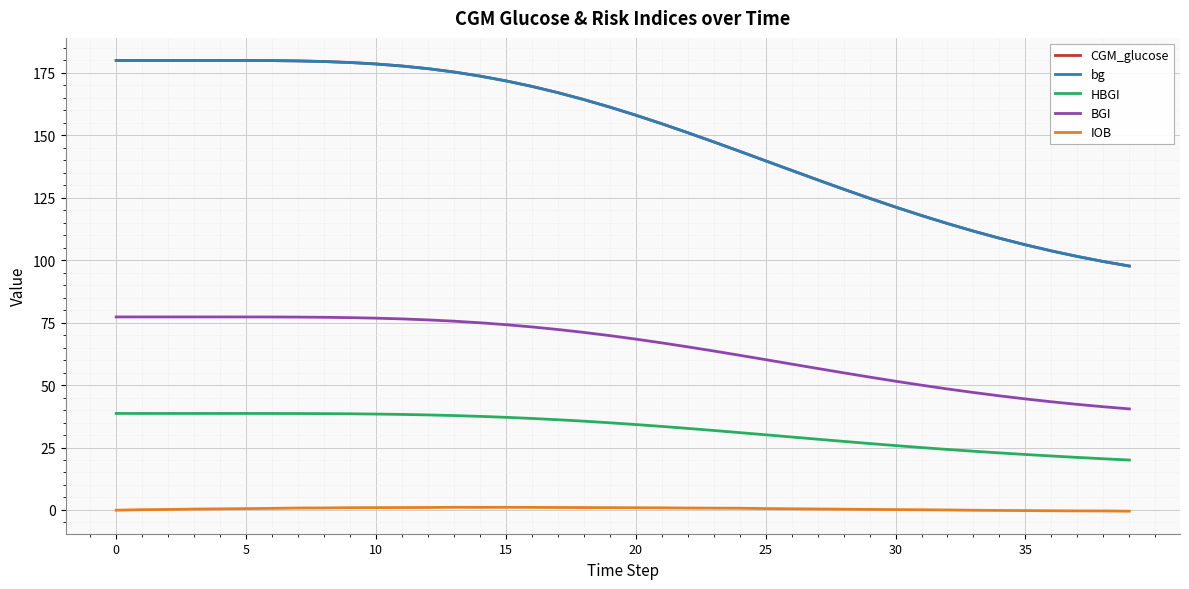

True or false: HBGI and BGI cross at least once.

False